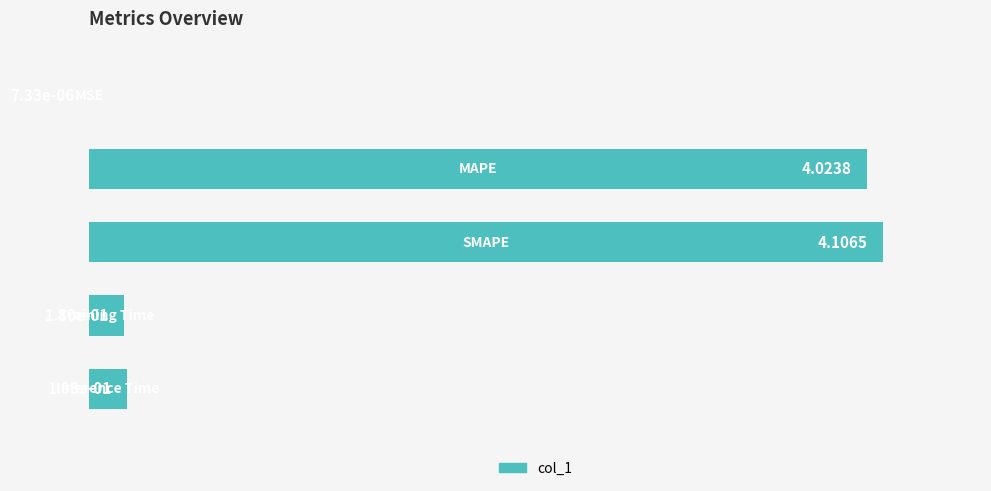

Where is the data nearest to the value 4?

4